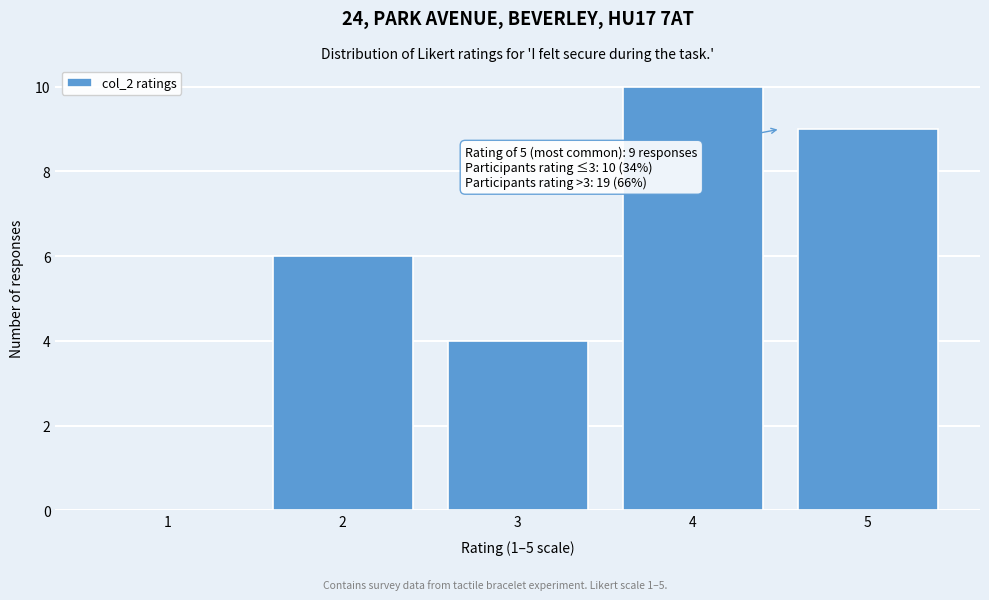

Reading left to right, extract all data points from this chart.

1=0	2=6	3=4	4=10	5=9